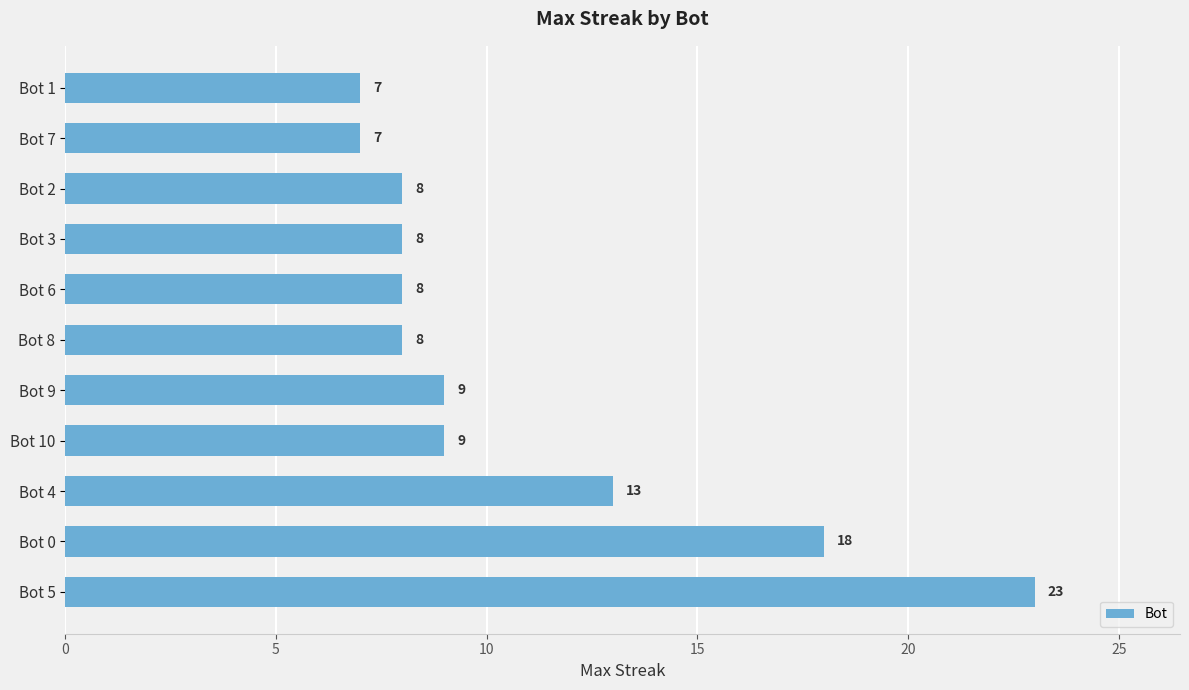

Between Bot 1 and Bot 2, which is larger?

Bot 2